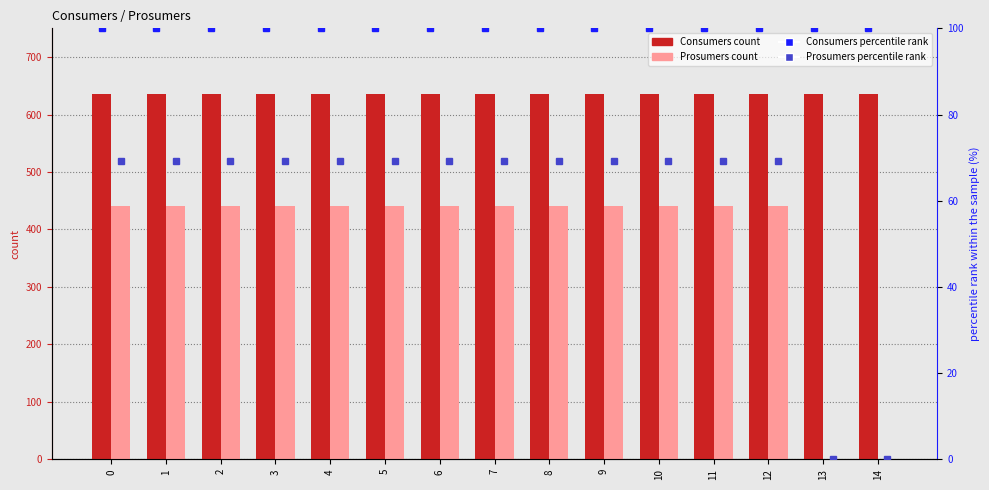

The Prosumers series shows 440 at 0. True or false?

True